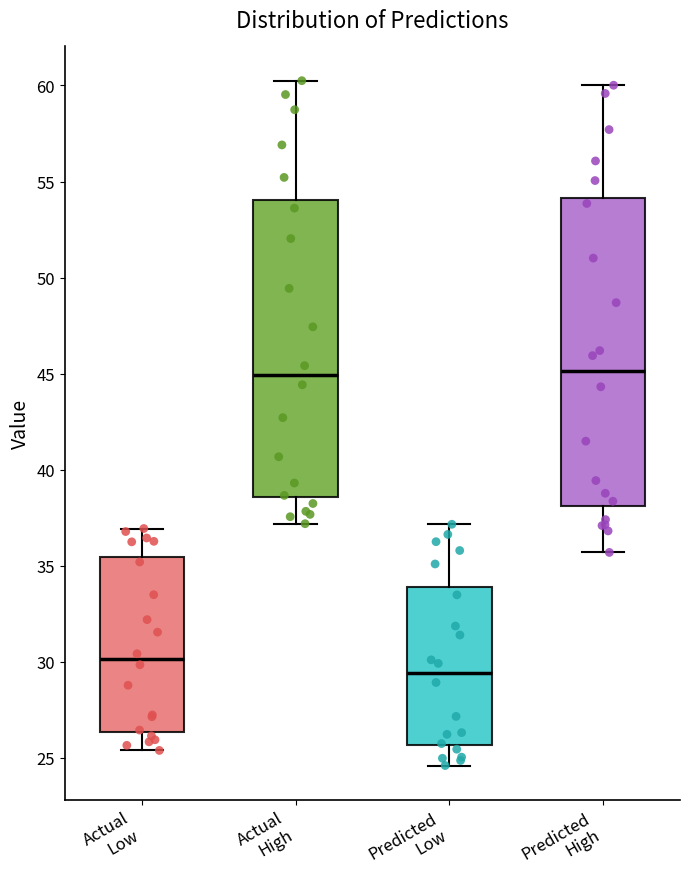

Where is the upper edge of the box for Predicted High on the y-axis? The values are not printed on the chart, so give them approximately, as read against the axis.

54.0